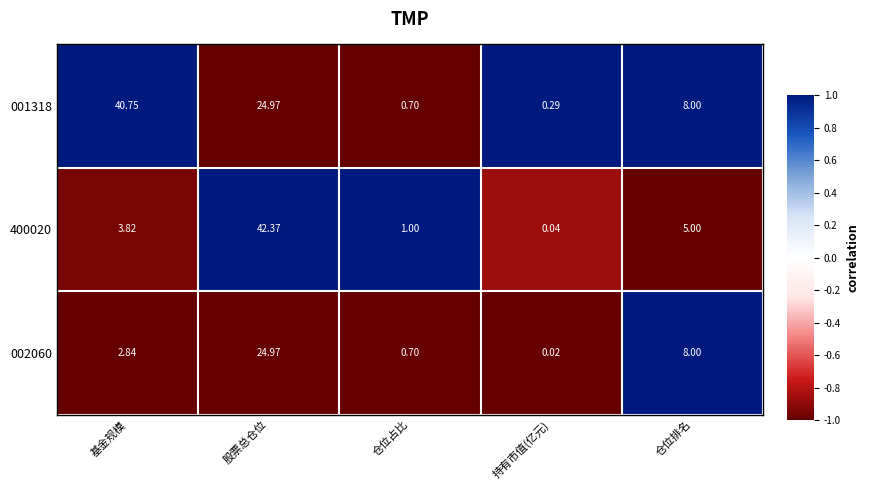

List the series in order of their peak value, highest first.

400020, 001318, 002060